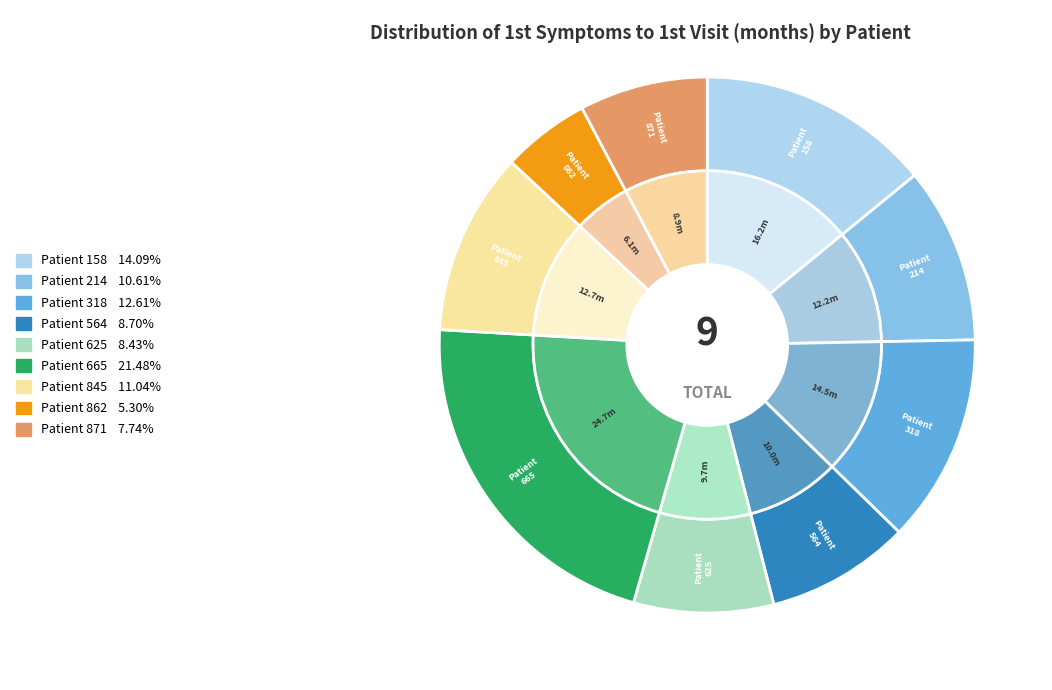

Which slice is the smallest?

862